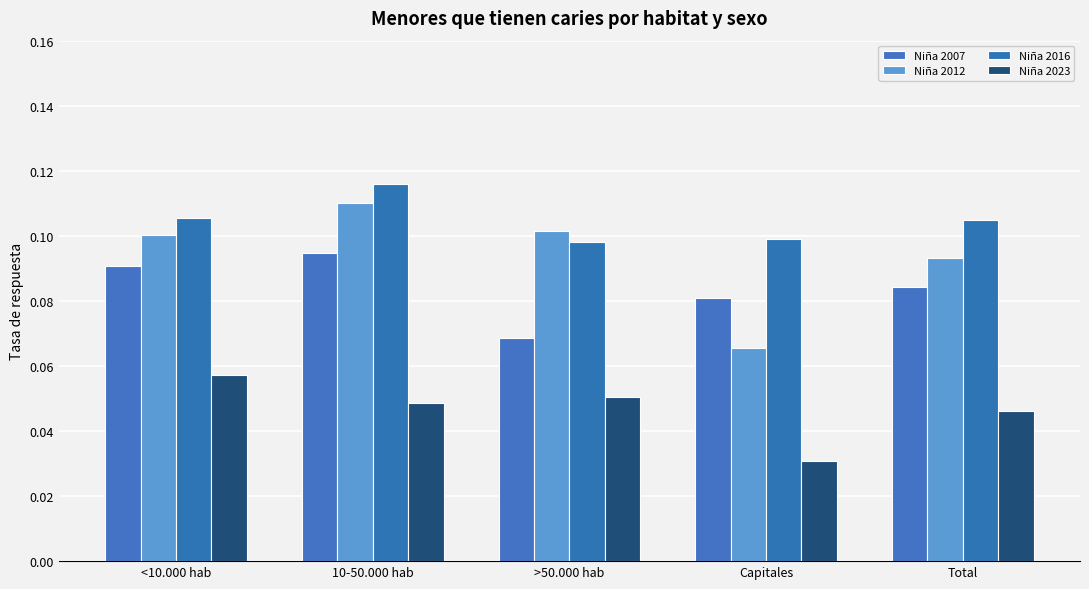

What is the label of the 2nd bar from the right?

Capitales